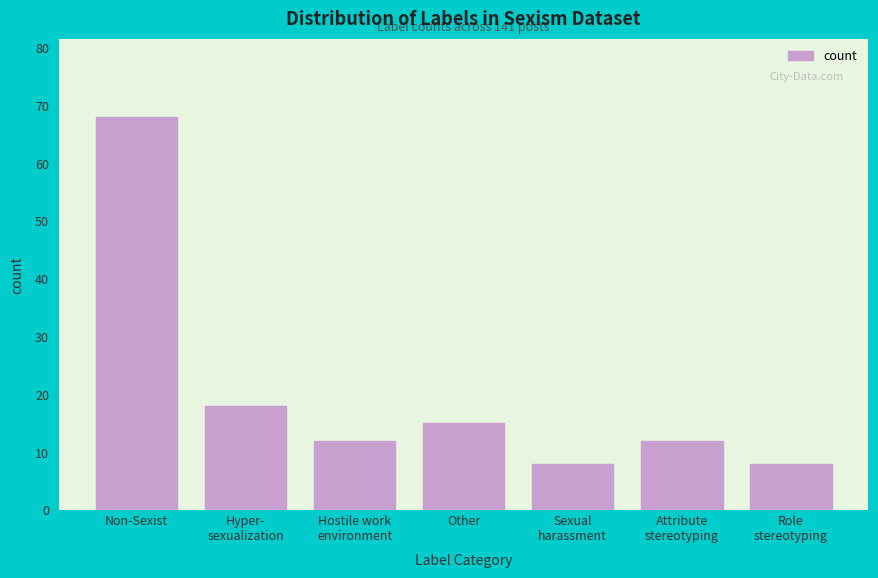

Reading left to right, what are all the values shown in this chart?

68	18	12	15	8	12	8